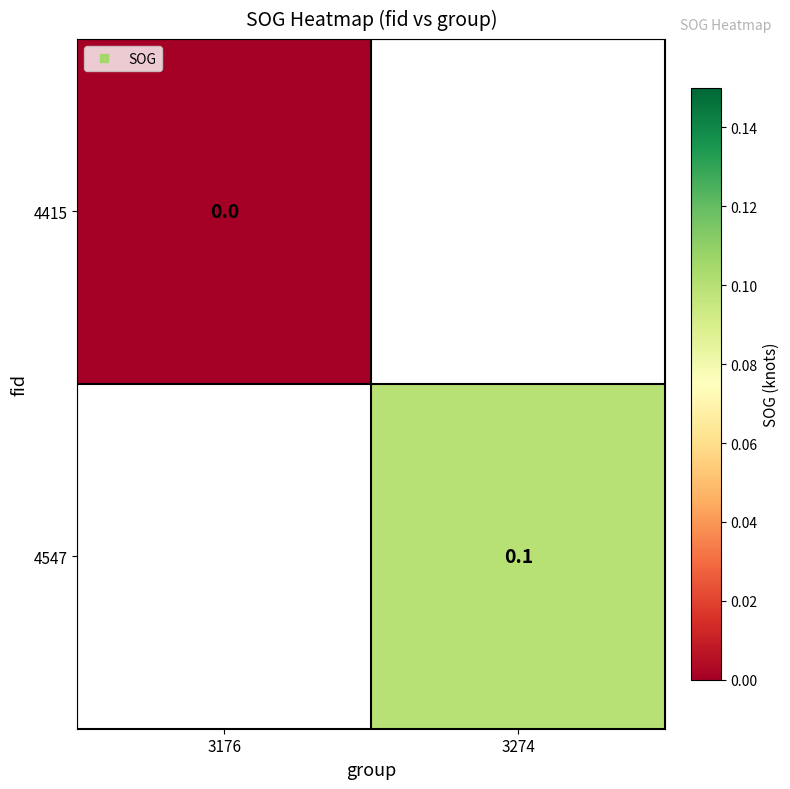

At which label does 4415 reach its peak?

3176